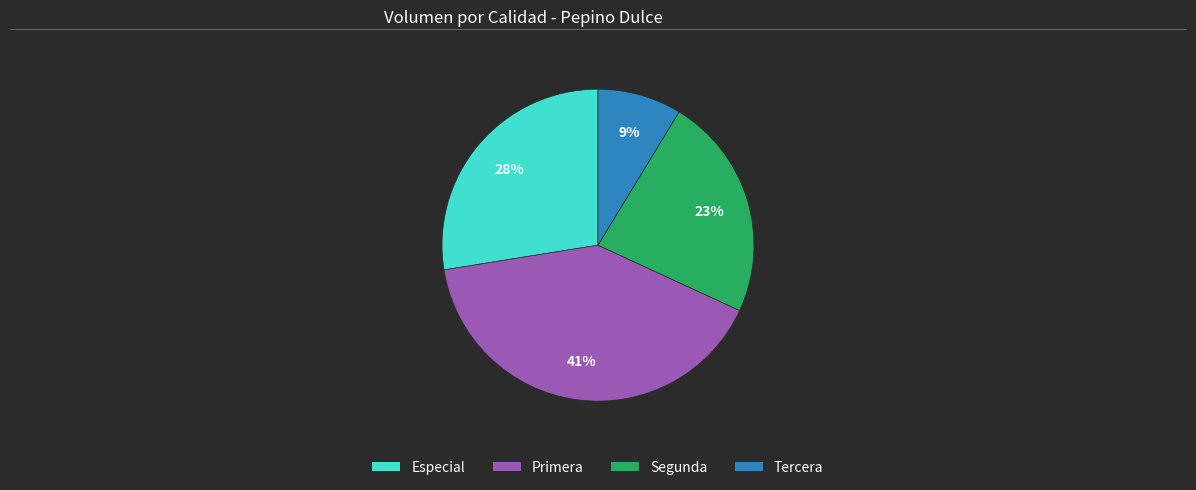

The Primera slice represents 41% of the pie. True or false?

True